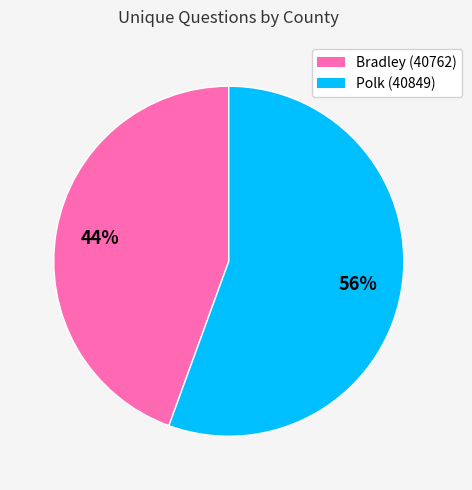

Which category has the smallest portion of the pie?

Bradley (40762)